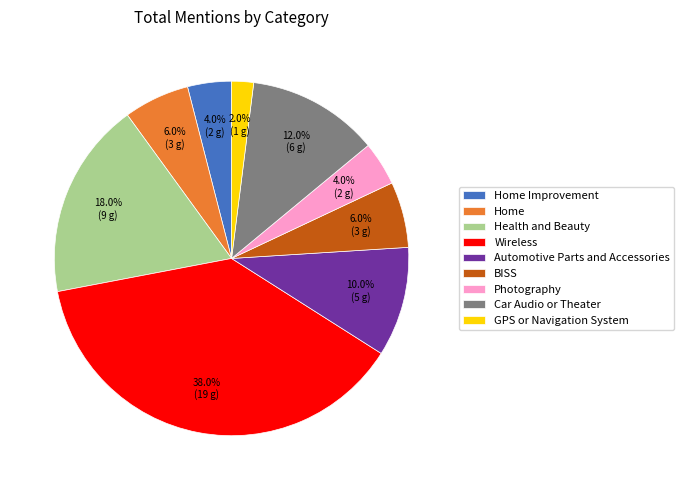

How many slices are in this pie chart?

9